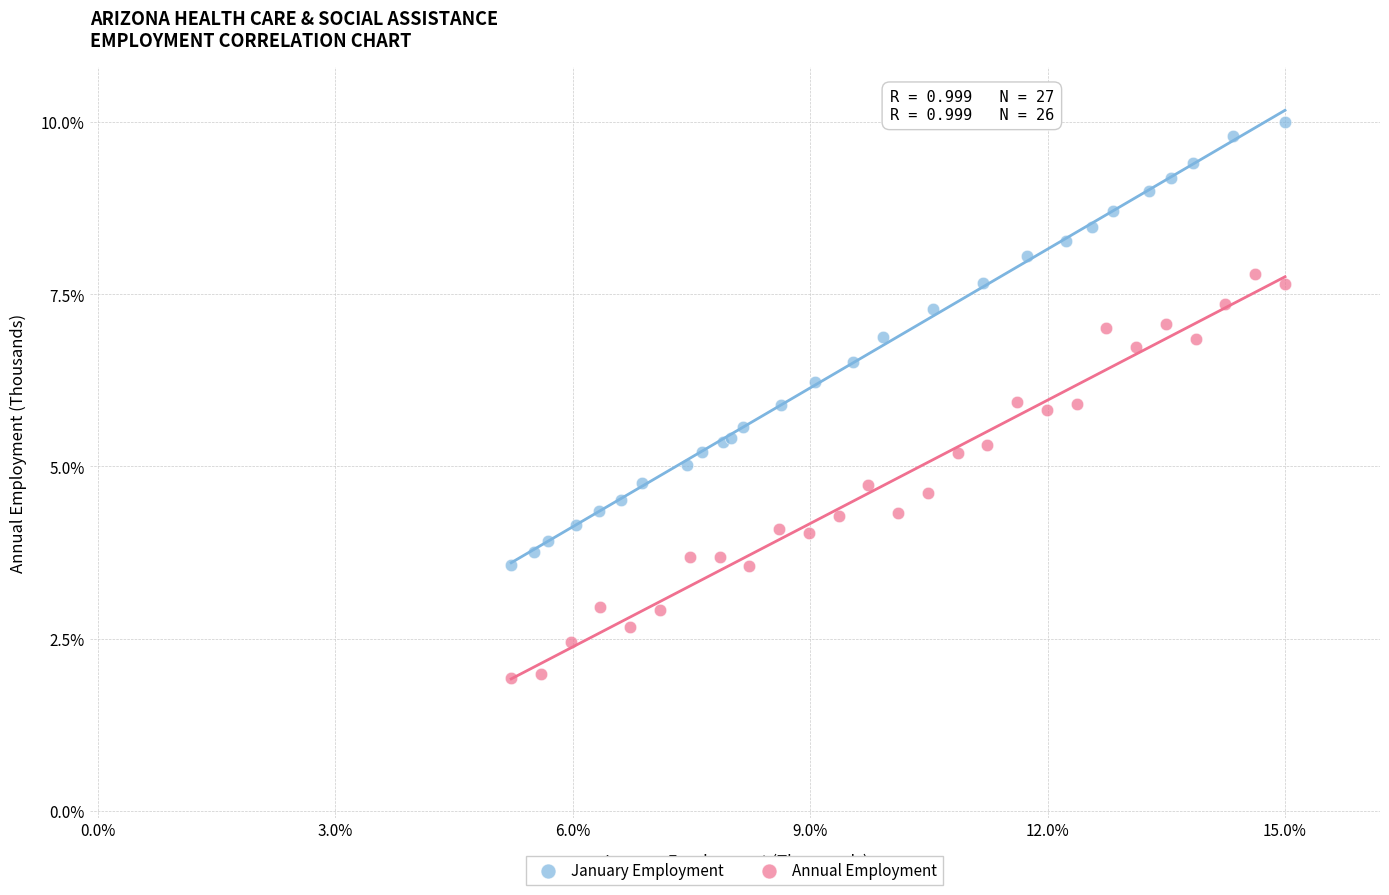

What are all the series names shown in the legend?

January Employment, Annual Employment